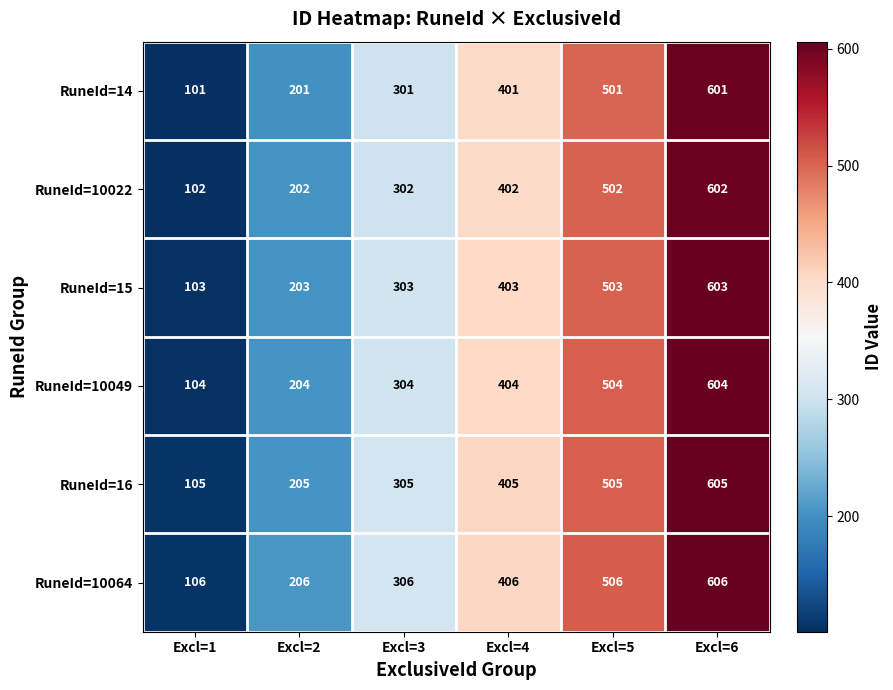

How many data points does each series have?

6